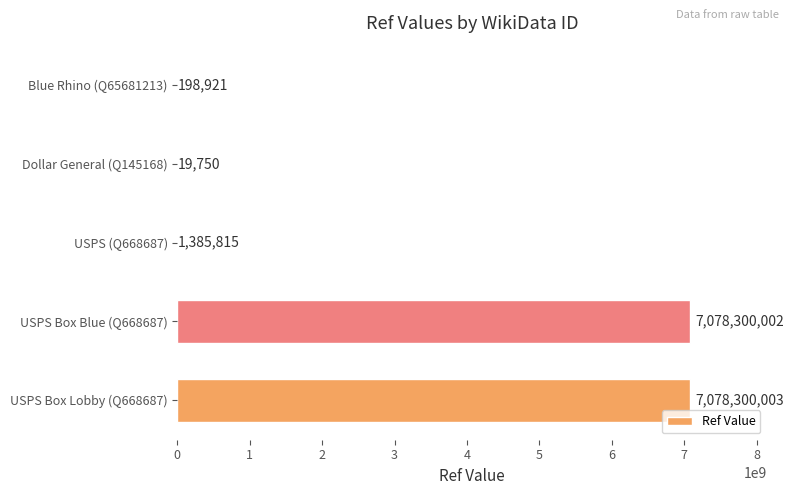

What is the sum of all values?

14158204491